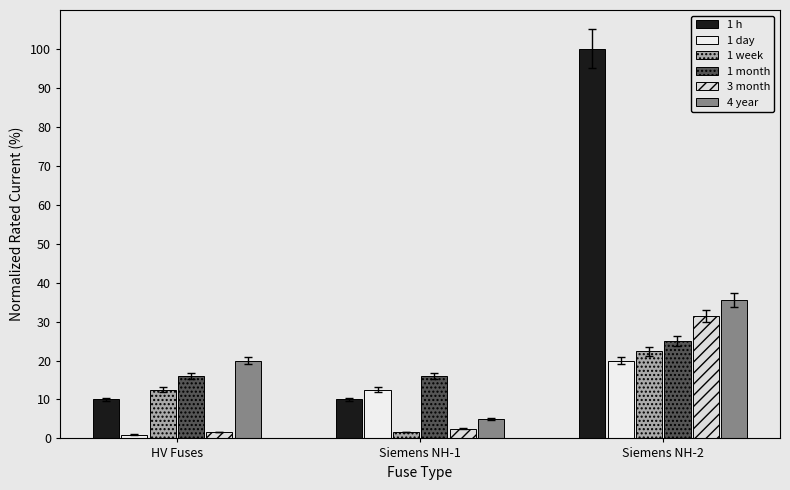

What is the highest value of the 1 day series?

20.0